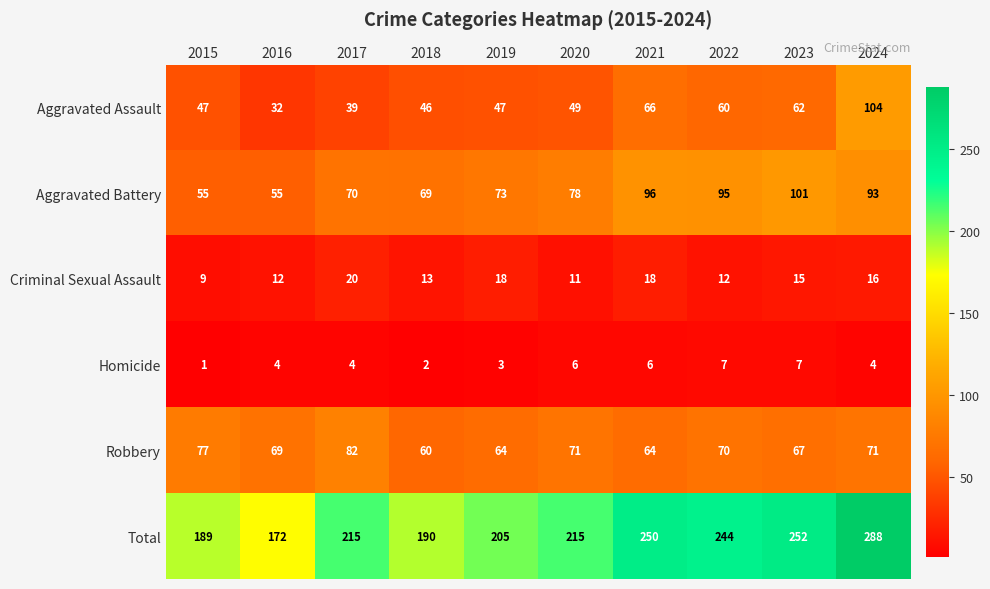

What is the spread (max minus min) of values at 2020?

209